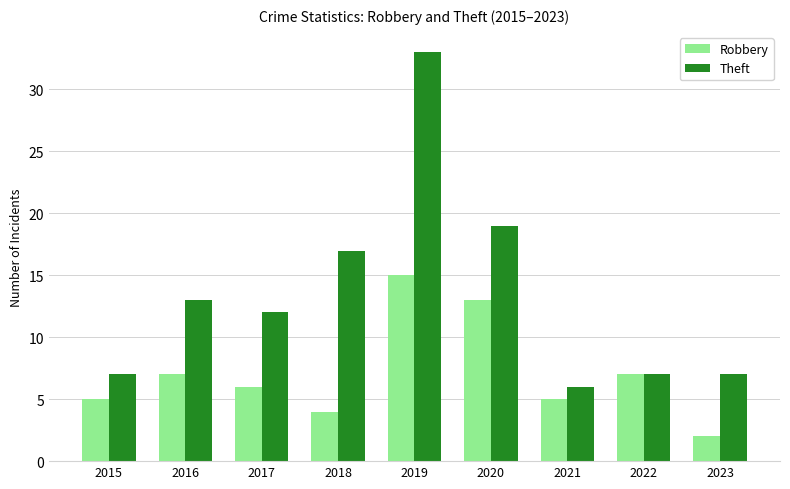

Read the Theft value at 2018.

17